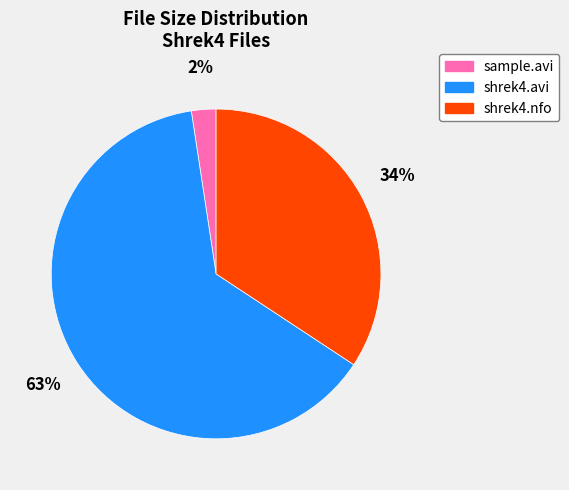

Which has a higher value, shrek4.avi or sample.avi?

shrek4.avi